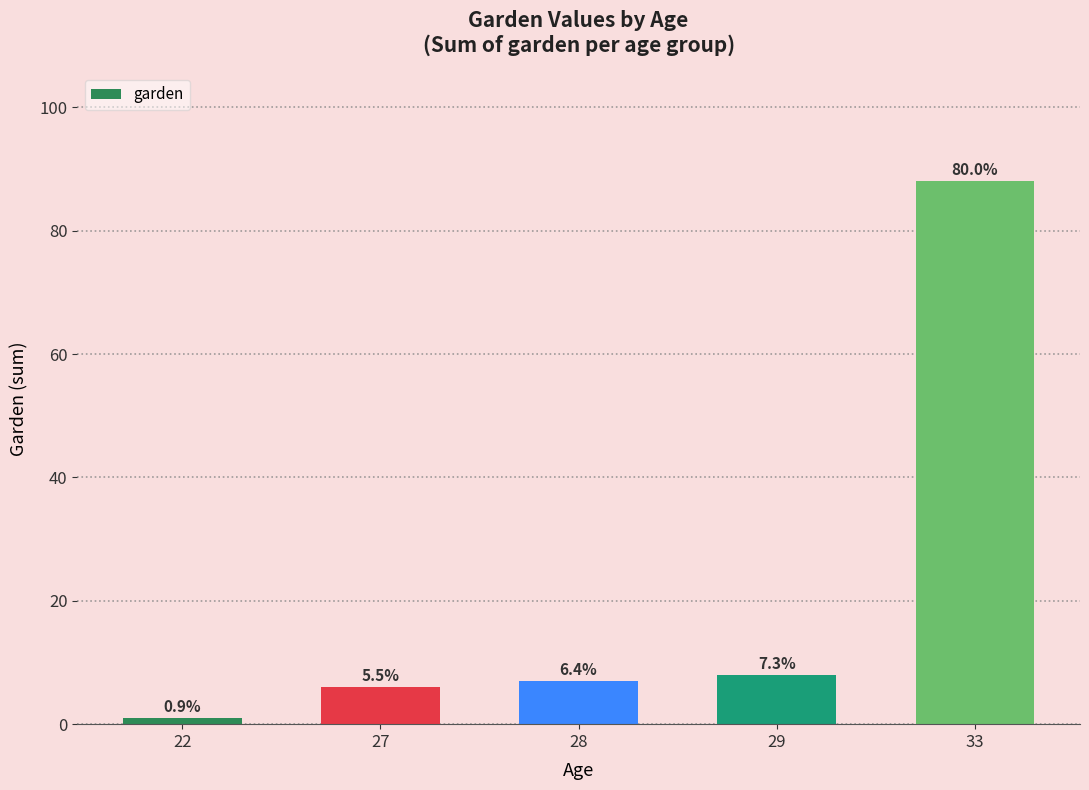

The chart shows a value of 11 at 29. True or false?

False